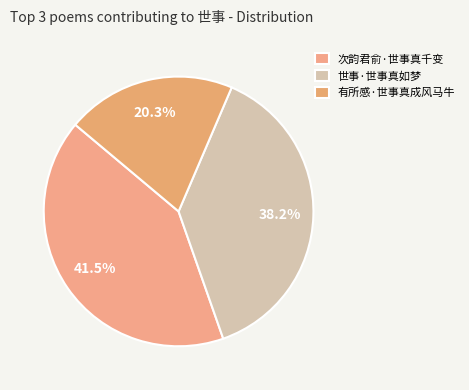

To the nearest percent, what is the average slice percentage?

33%